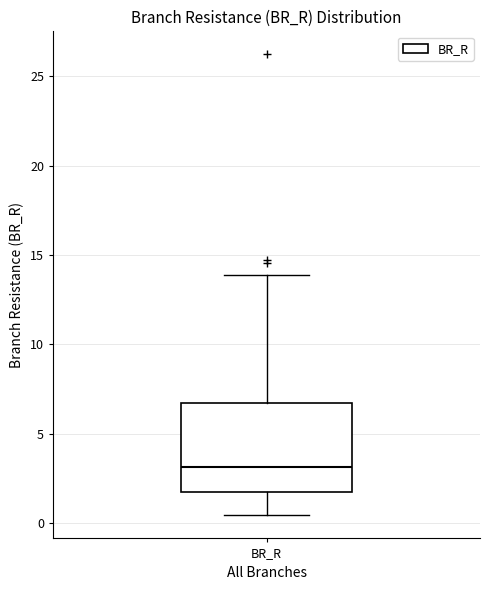

Read this box plot against the y-axis: the position of the median line, the range covered by the box, and the ends of both whiskers. The values are not printed on the chart, so give them approximately, as read against the axis.

median 3.0, box 1.5 to 6.5, whiskers 0.5 to 14.0